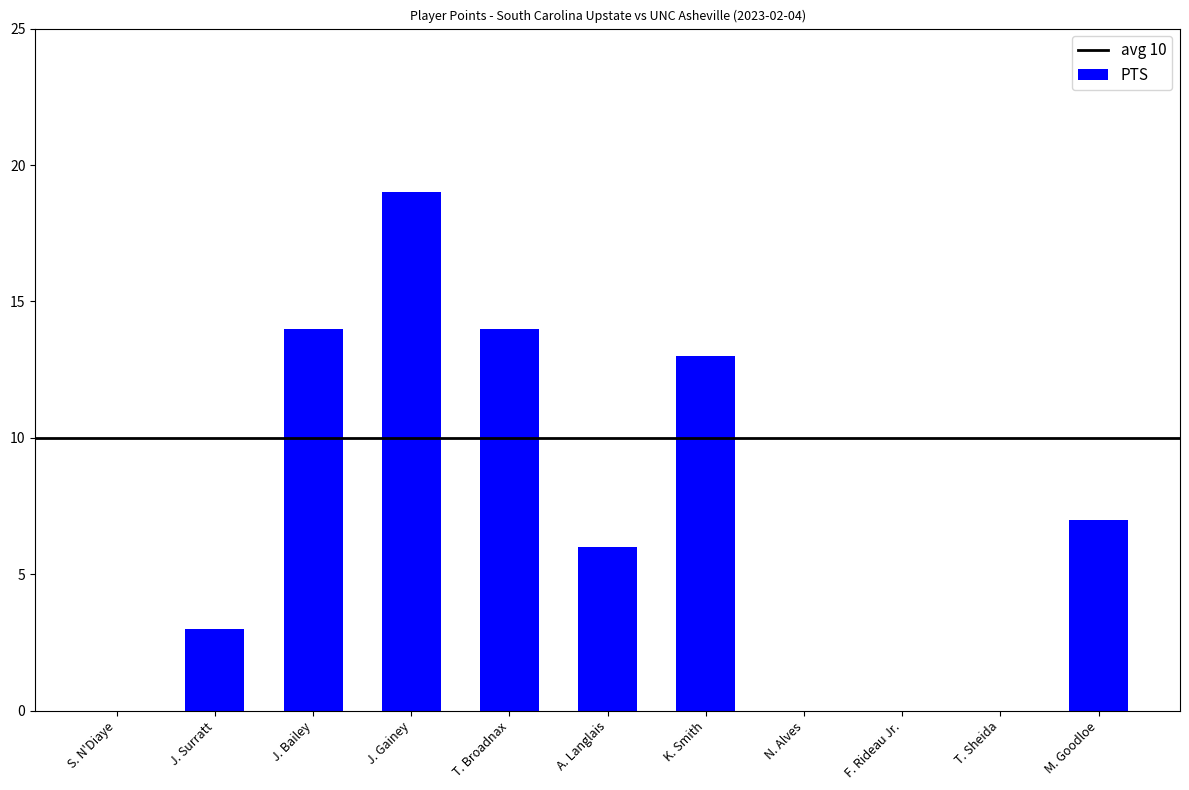

How many series are shown in this chart?

1